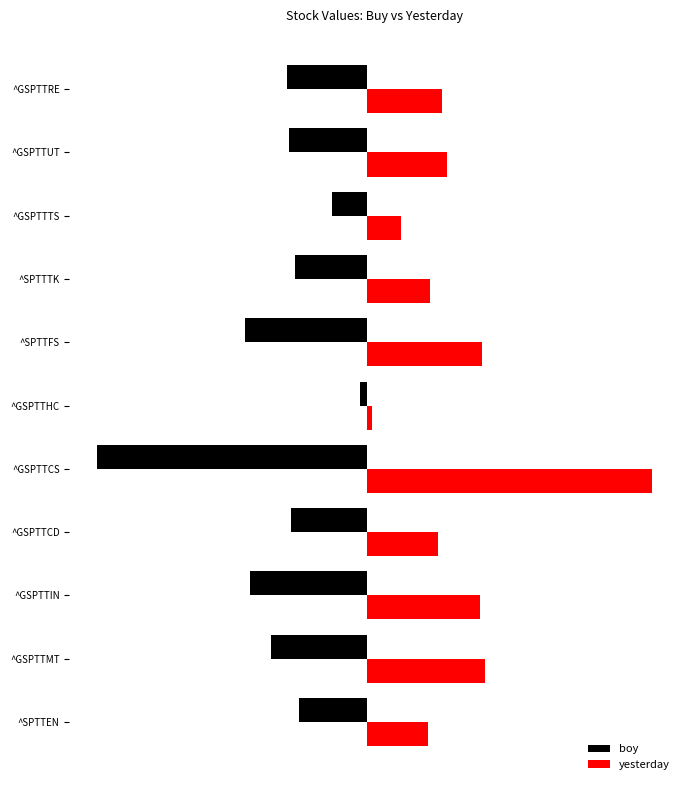

What are all the series names shown in the legend?

boy, yesterday